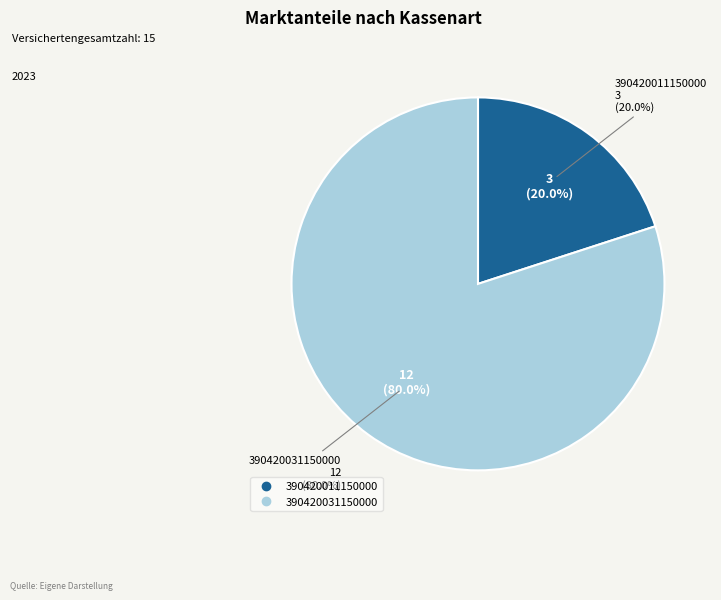

Which category has the biggest portion of the pie?

390420031150000